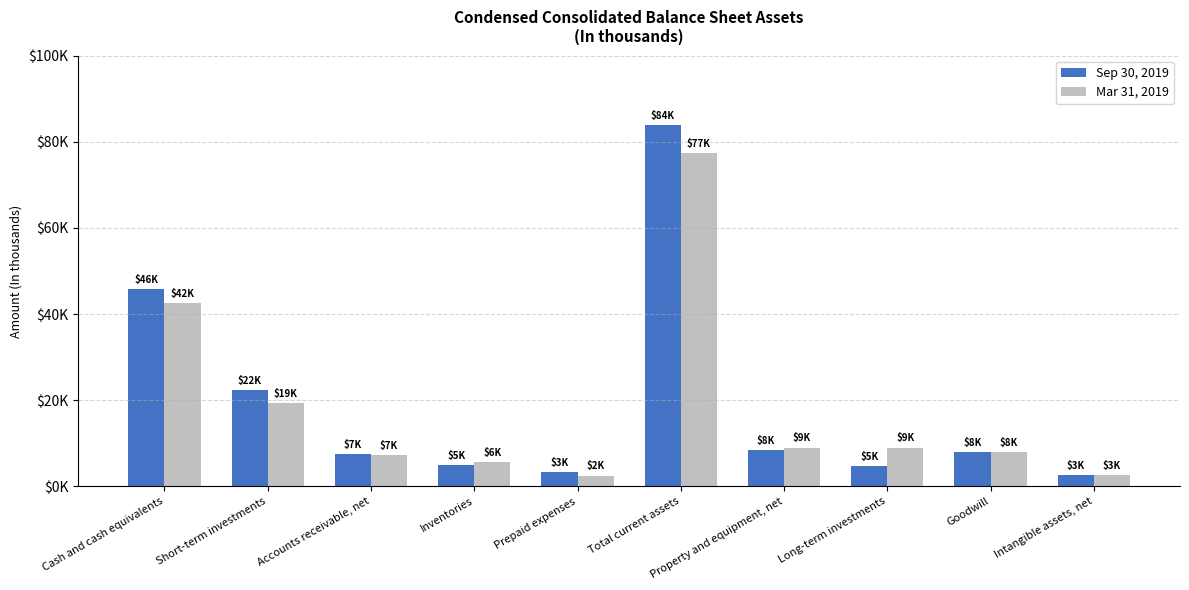

What position from the right is Short-term investments?

9